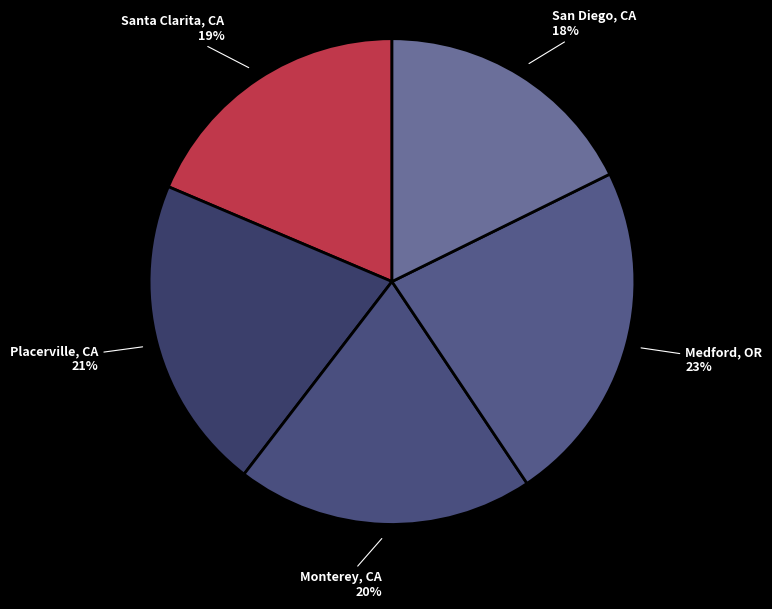

How many segments does this pie chart have?

5